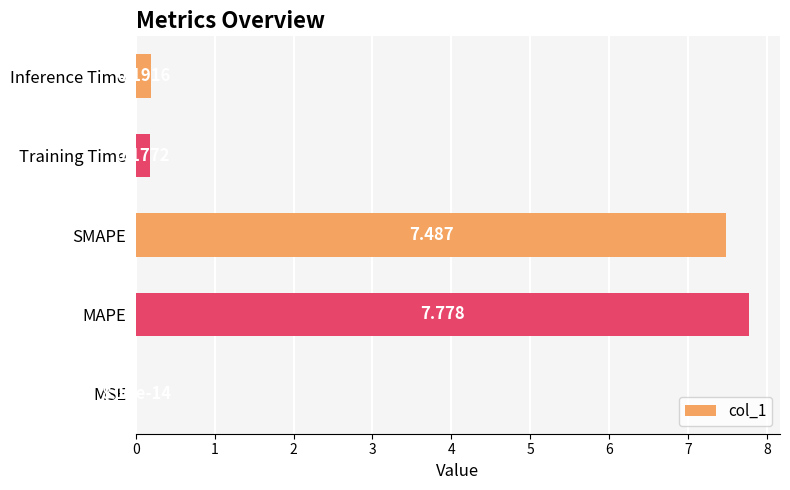

Which category has the highest value across all series?

MAPE